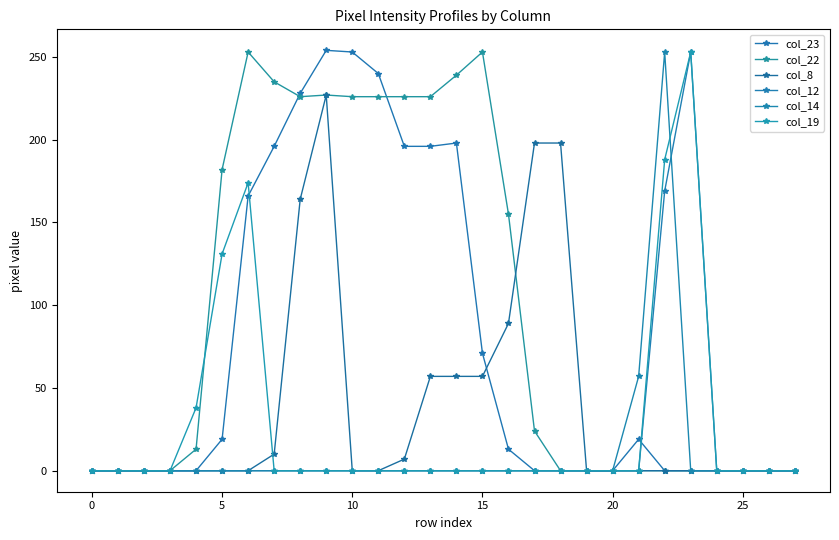

True or false: col_23 and col_14 intersect in this chart.

False